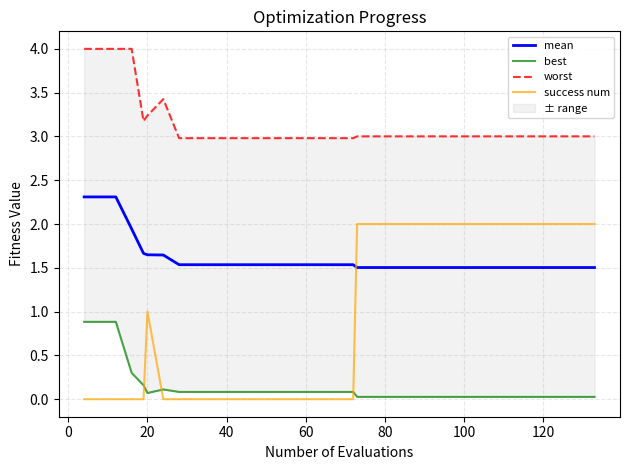

What is the highest value of the mean series?

2.3